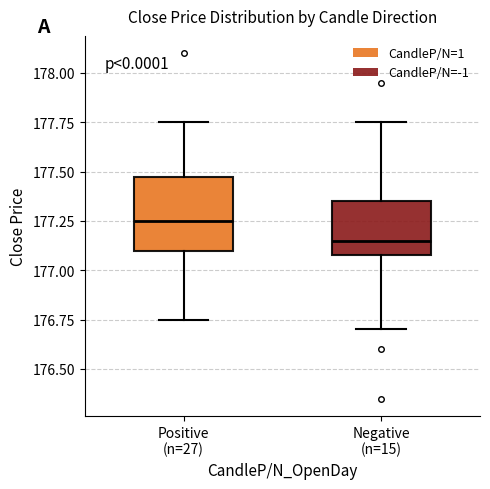

Where is the upper edge of the box for Positive (n=27) on the y-axis? The values are not printed on the chart, so give them approximately, as read against the axis.

177.50